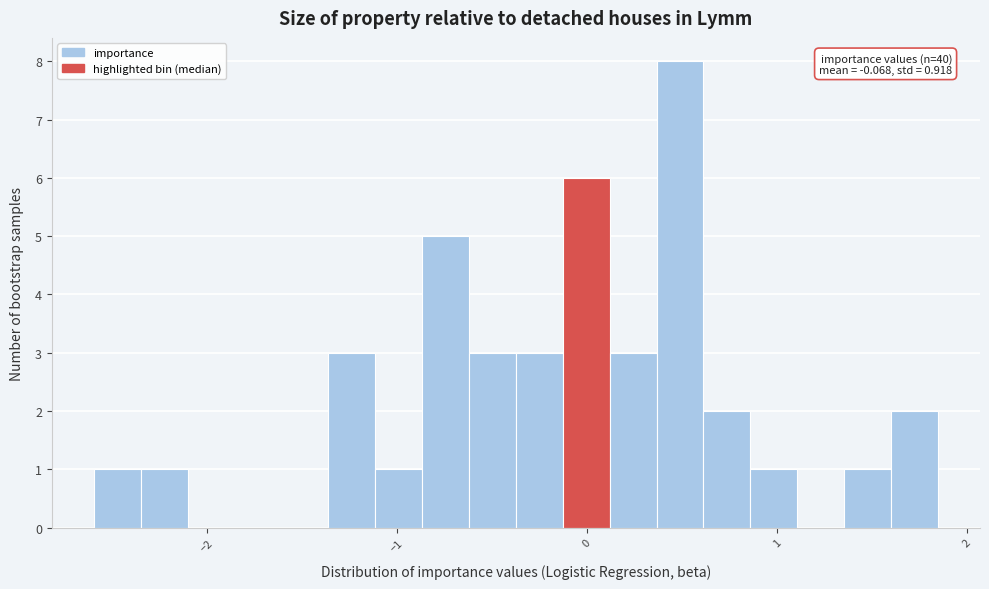

Around what value on the x-axis is the tallest bar? Give the approximate position of its centre, as read against the axis.

0.5